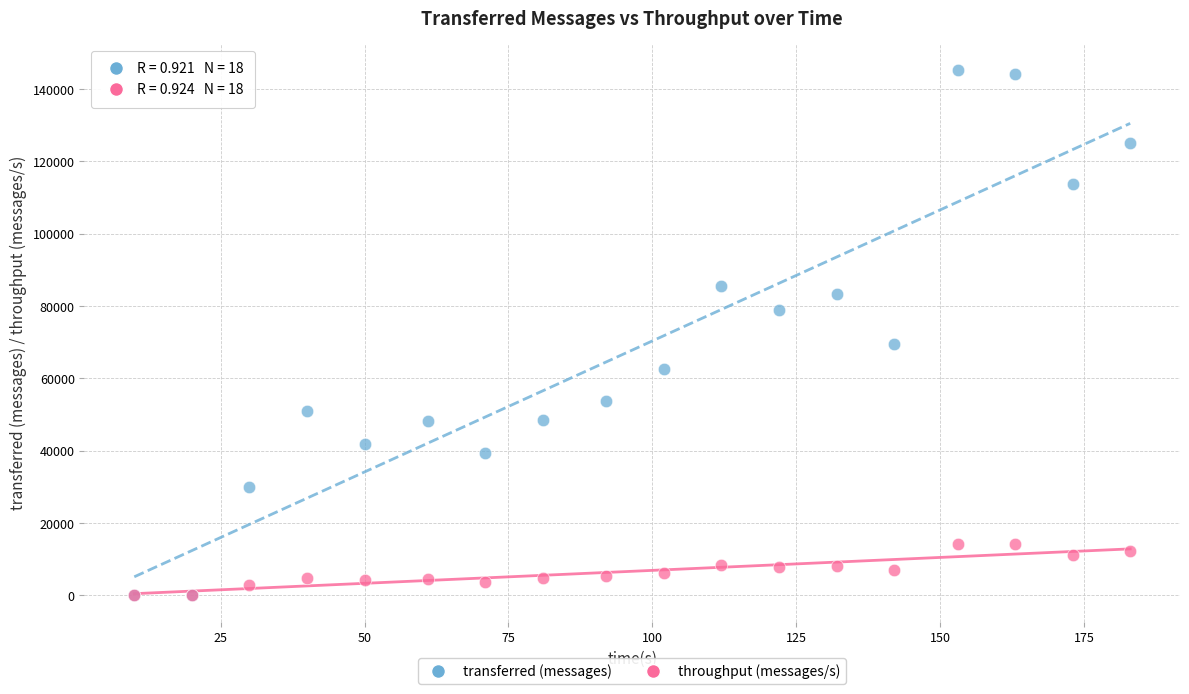

In the transferred (messages) series, what Y value is closest to 72620?

69540